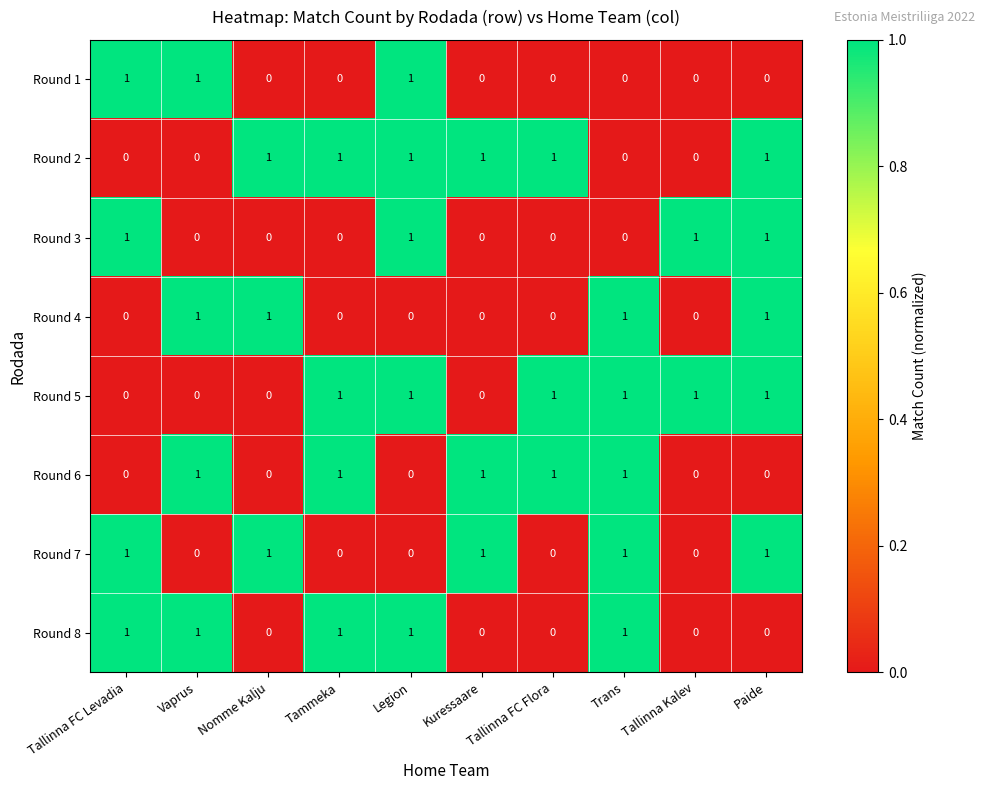

What is the sum of all Round 6 values?

5